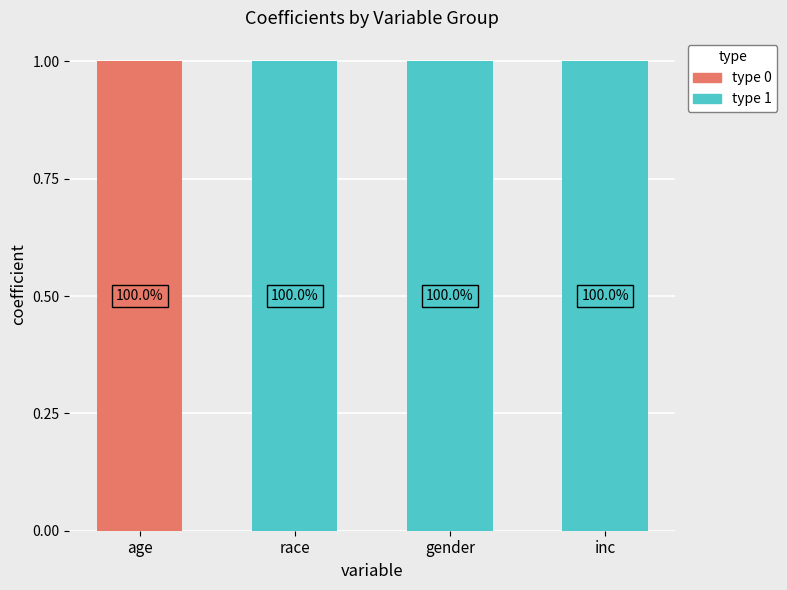

What are all the series names shown in the legend?

type 0, type 1